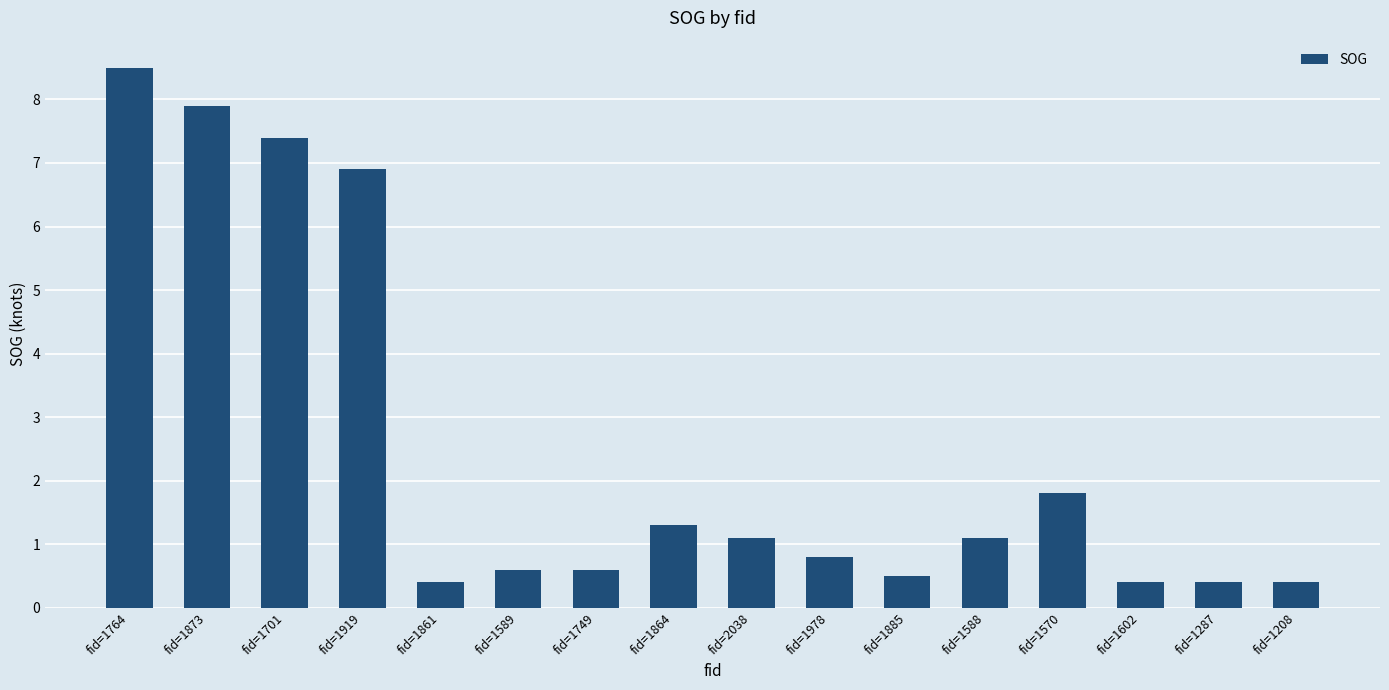

What is the difference between the second highest and minimum values?

7.5